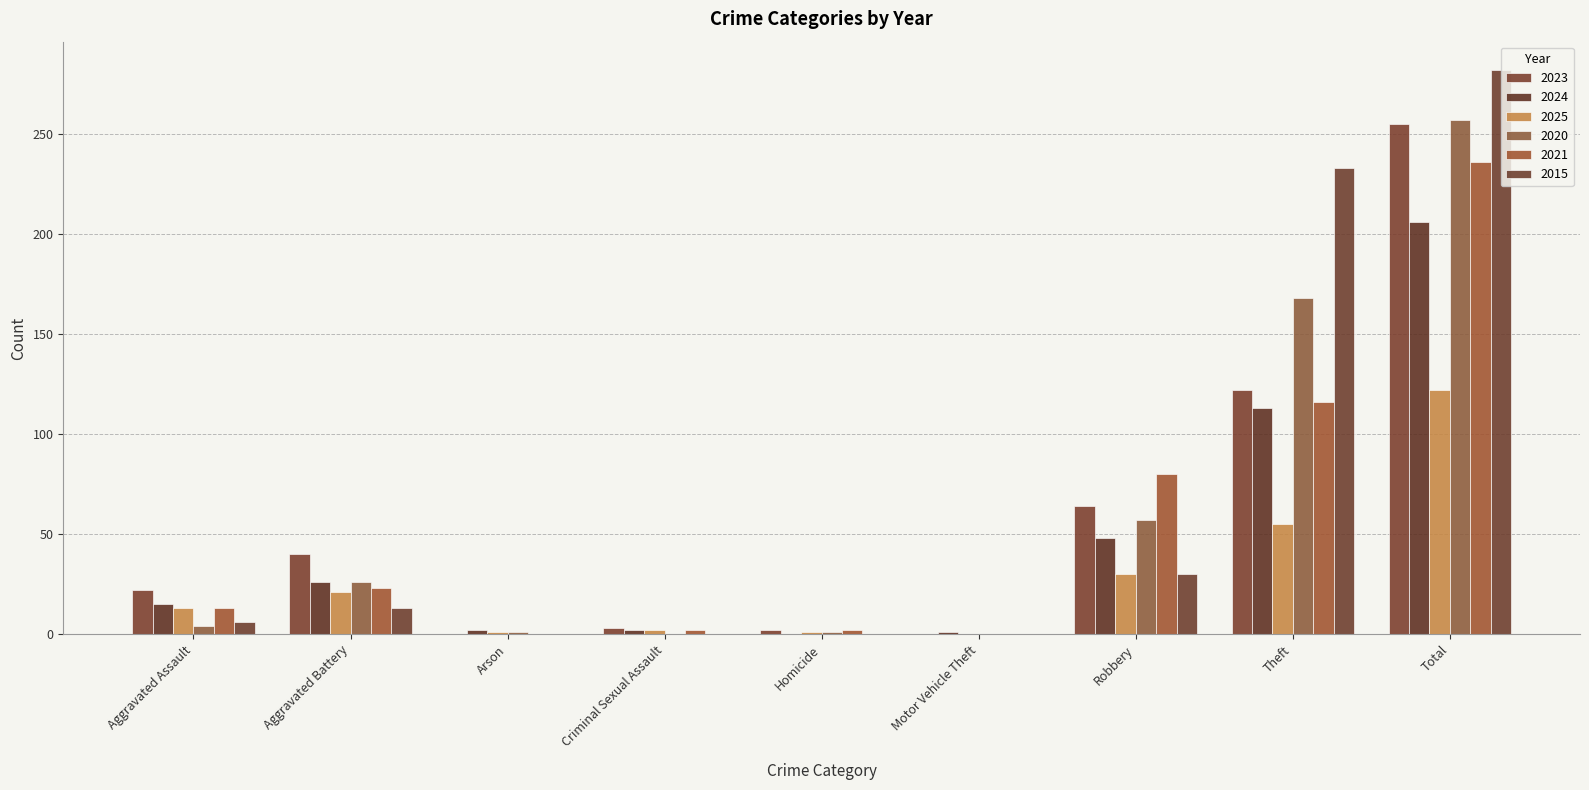

What is the difference between the 2024 values at Total and Robbery?

158